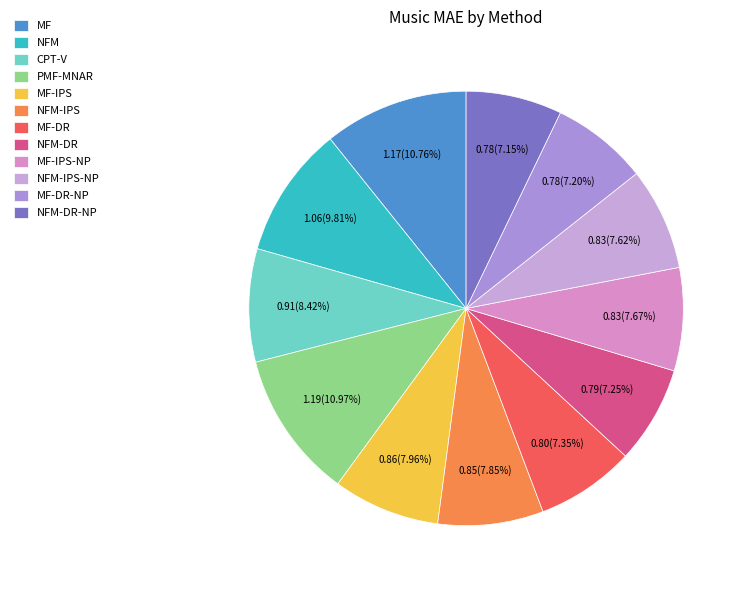

To the nearest percent, what portion does NFM-IPS-NP represent?

8%